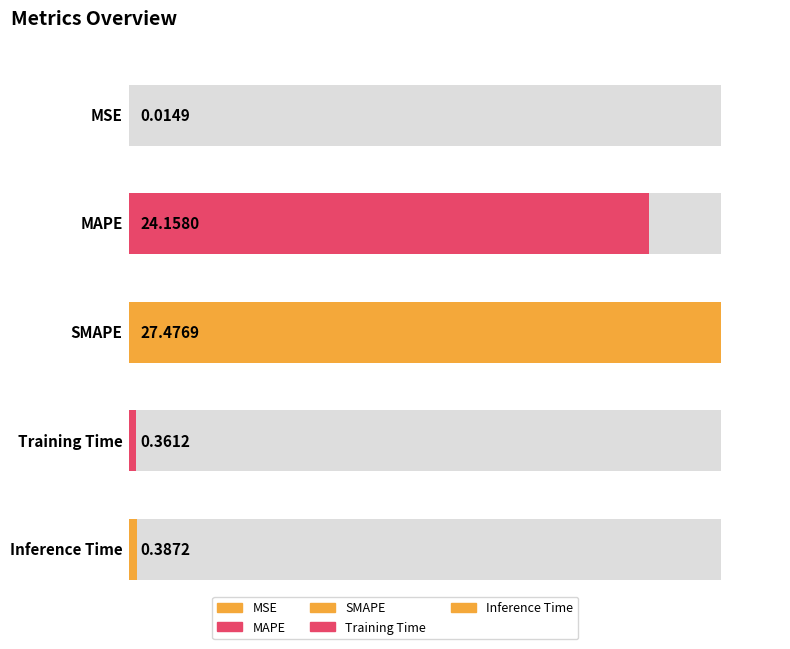

Which category has the highest value across all series?

SMAPE